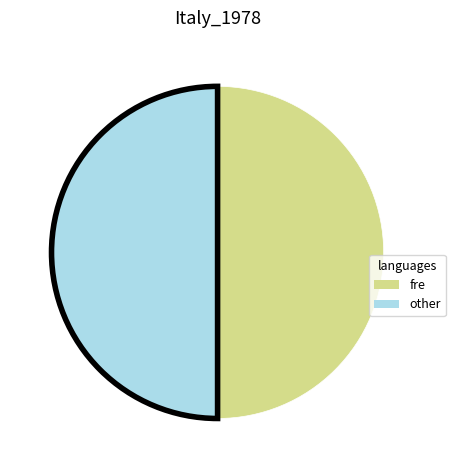

Is it true that other is 56% of the pie?

False